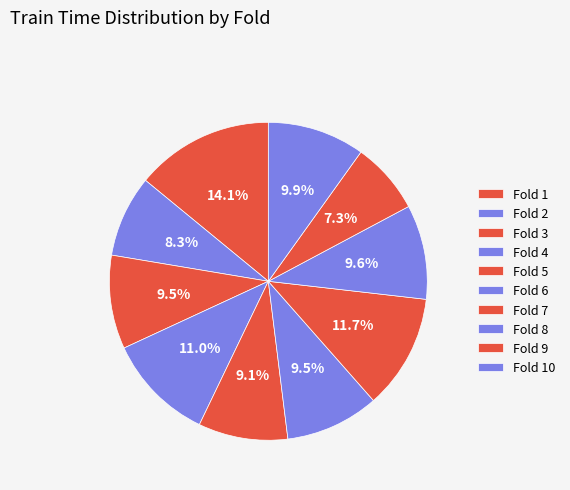

Count the number of slices in the pie.

10